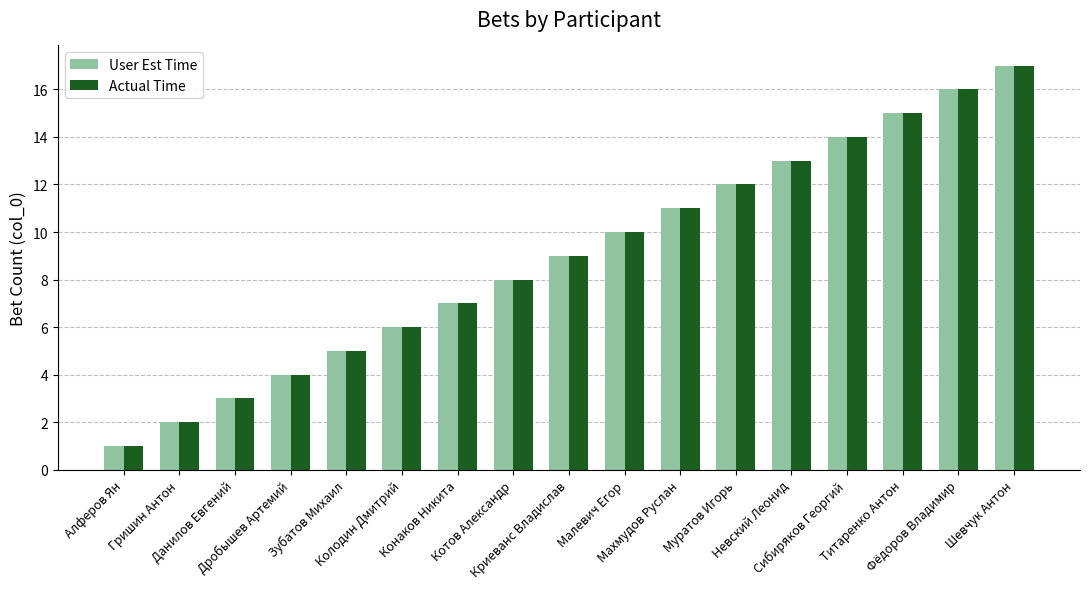

What is the label of the 2nd bar from the left?

Гришин Антон